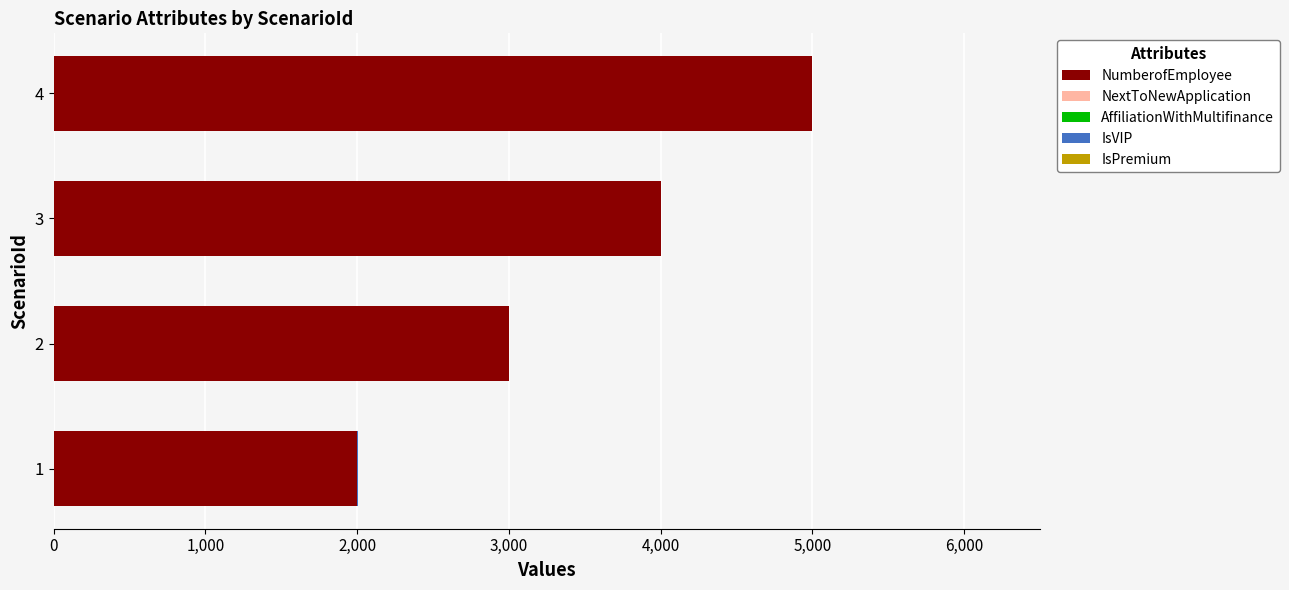

The value of NumberofEmployee at 2 is 3000. True or false?

True